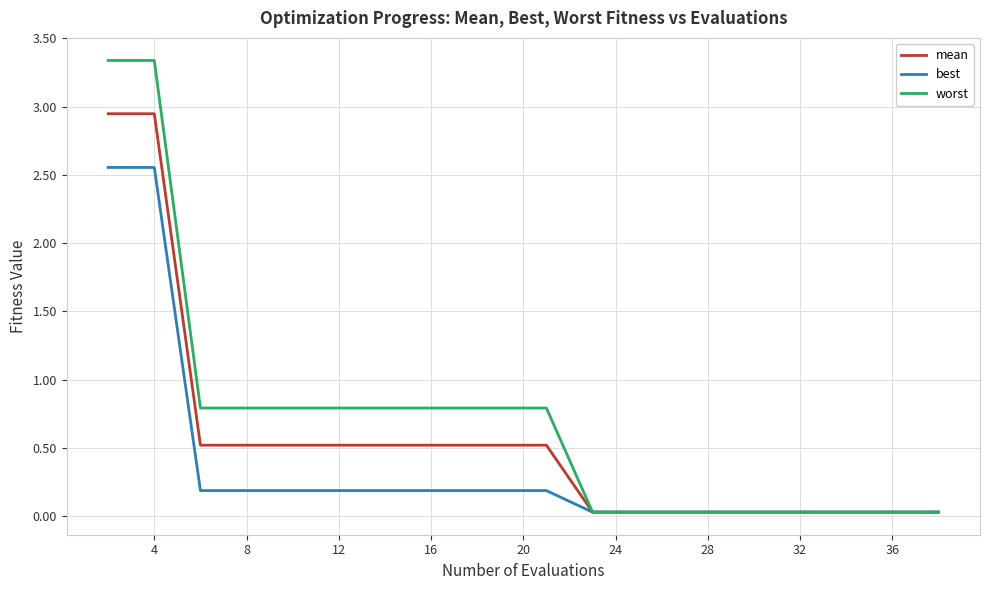

Which series has the largest total across all categories?

worst